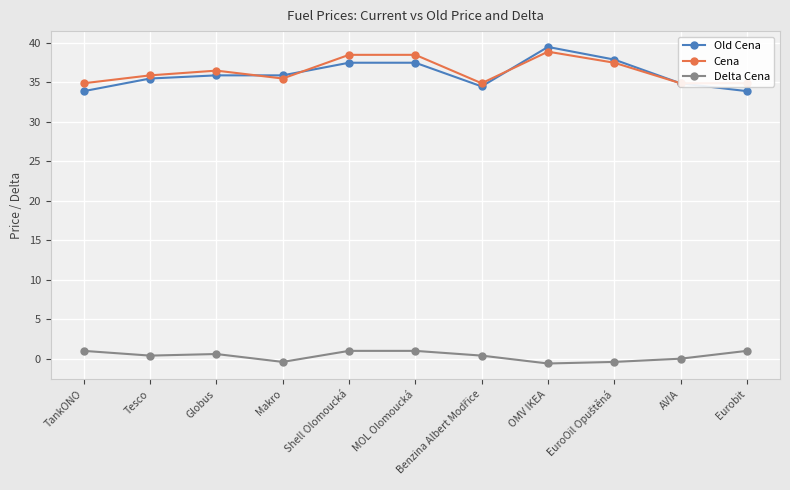

Reading right to left, list all the values displayed in this chart.

Old Cena: Eurobit=33.9	AVIA=34.9	EuroOil Opuštěná=37.9	OMV IKEA=39.5	Benzina Albert Modřice=34.5	MOL Olomoucká=37.5	Shell Olomoucká=37.5	Makro=35.9	Globus=35.9	Tesco=35.5	TankONO=33.9
Cena: Eurobit=34.9	AVIA=34.9	EuroOil Opuštěná=37.5	OMV IKEA=38.9	Benzina Albert Modřice=34.9	MOL Olomoucká=38.5	Shell Olomoucká=38.5	Makro=35.5	Globus=36.5	Tesco=35.9	TankONO=34.9
Delta Cena: Eurobit=1.0	AVIA=0.0	EuroOil Opuštěná=-0.4	OMV IKEA=-0.6	Benzina Albert Modřice=0.4	MOL Olomoucká=1.0	Shell Olomoucká=1.0	Makro=-0.4	Globus=0.6	Tesco=0.4	TankONO=1.0